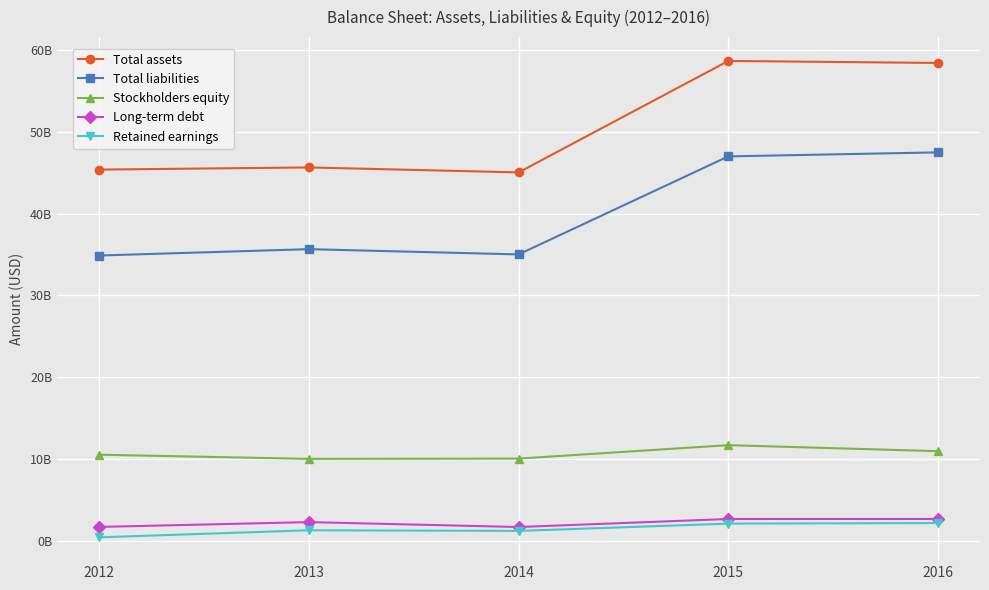

What is the difference between the highest and lowest values at 2013?

44388794000